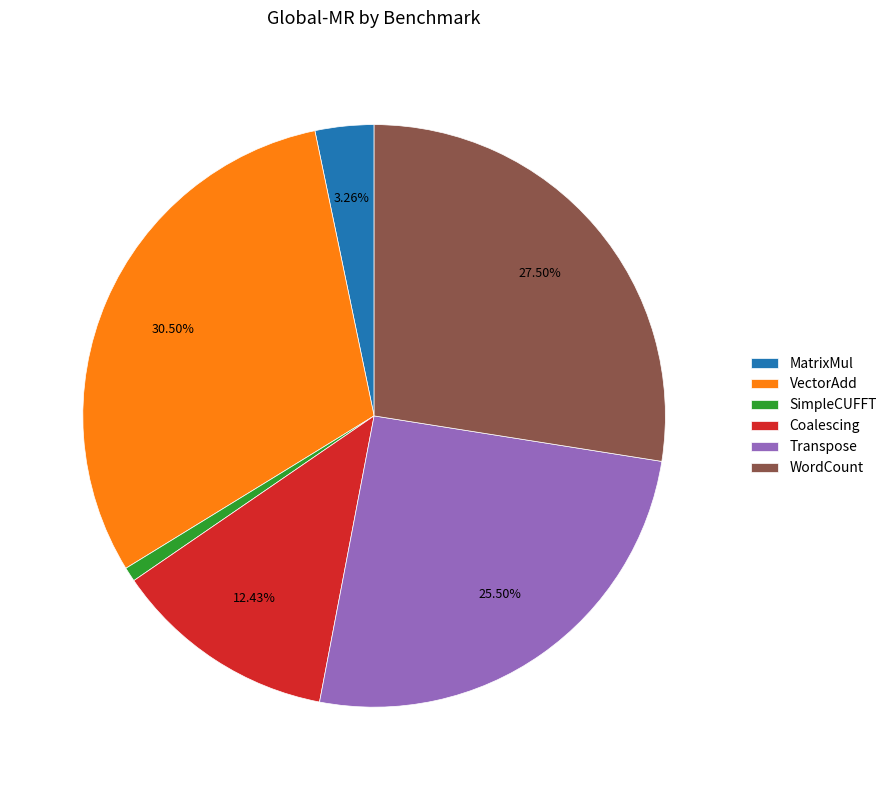

True or false: Coalescing accounts for 12% of the total.

True